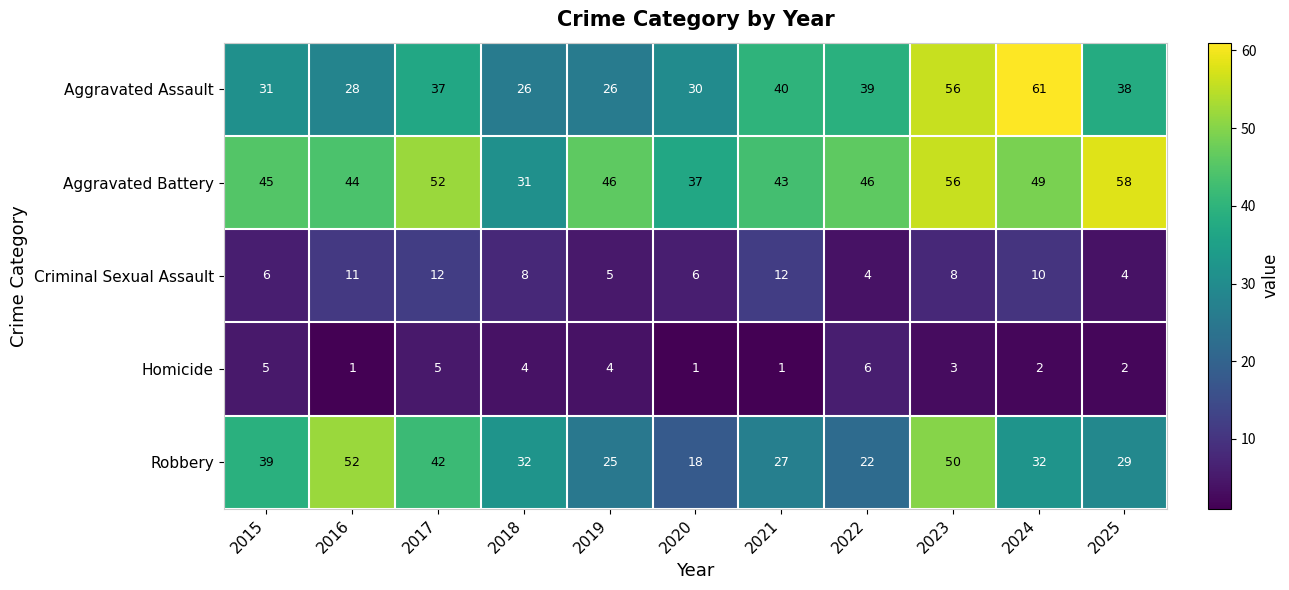

Where is Aggravated Assault nearest to the value 43?

2021